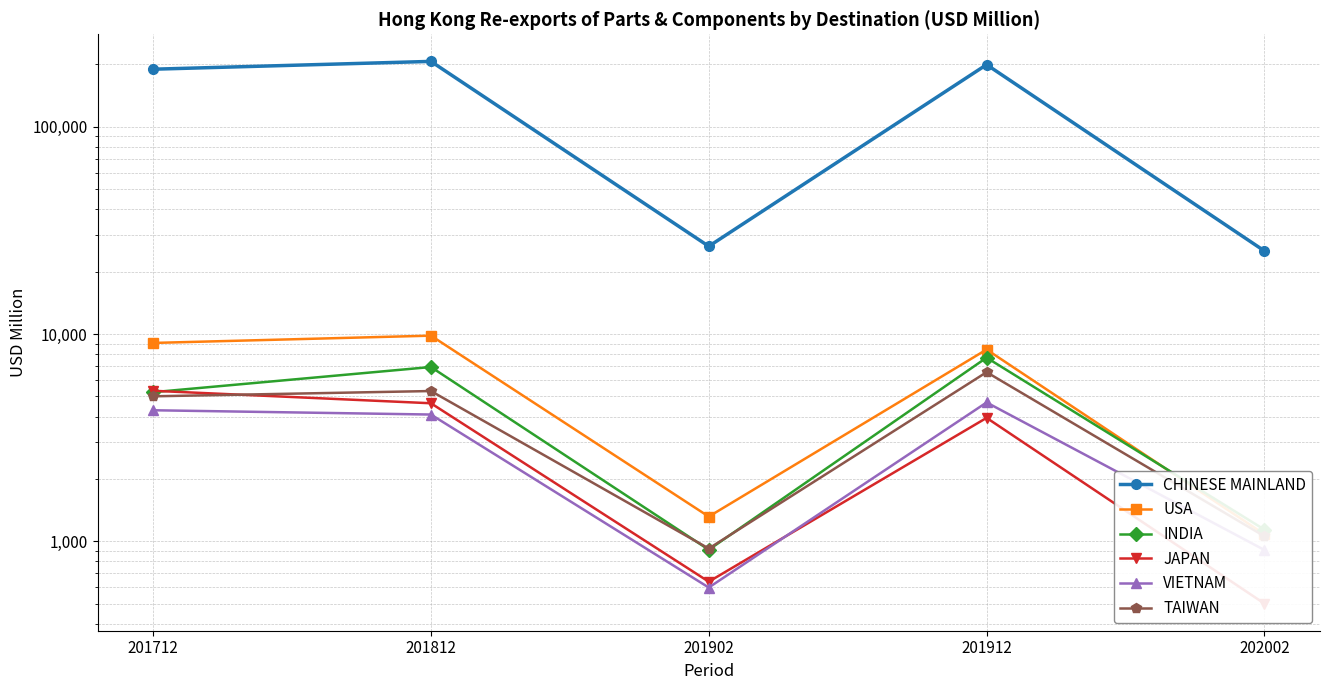

How many interior local valleys does the JAPAN series have?

1